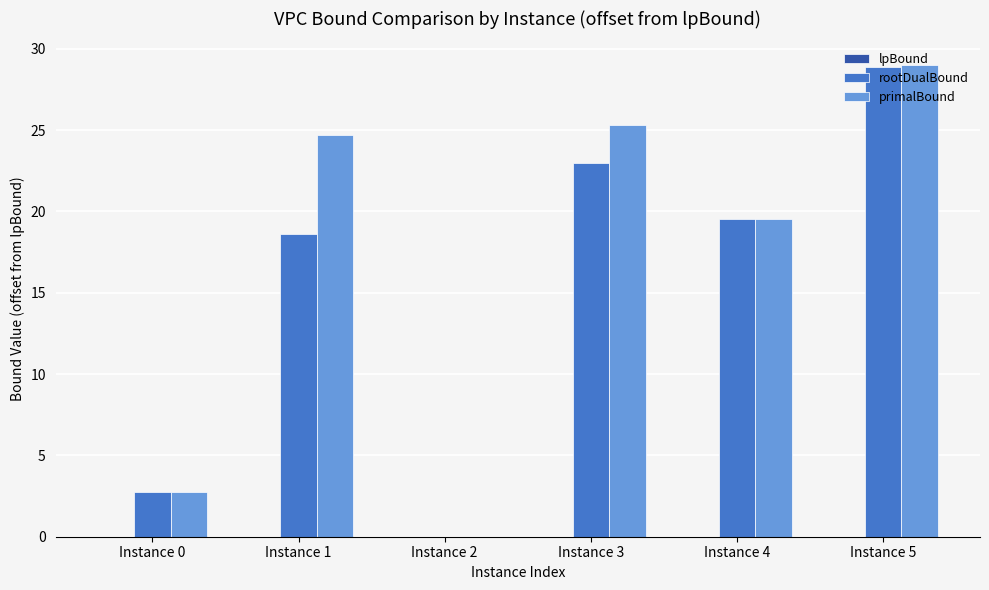

At which category is the sum across all series the highest?

Instance 5